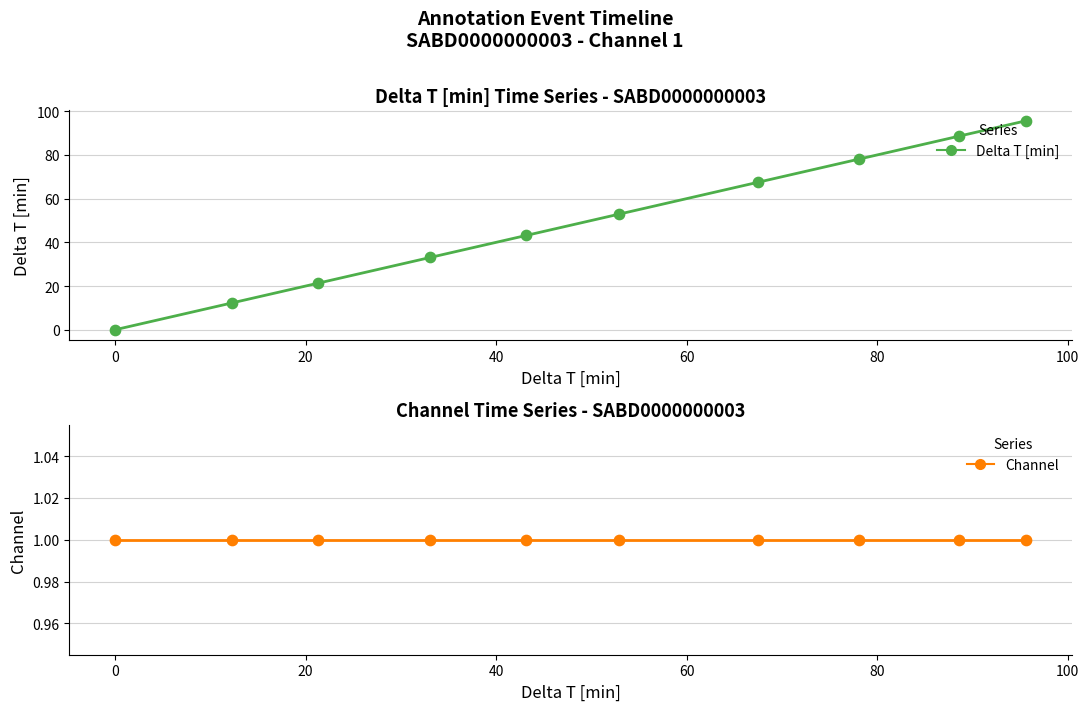

Which series has the largest Y range (max minus min)?

Delta T [min]